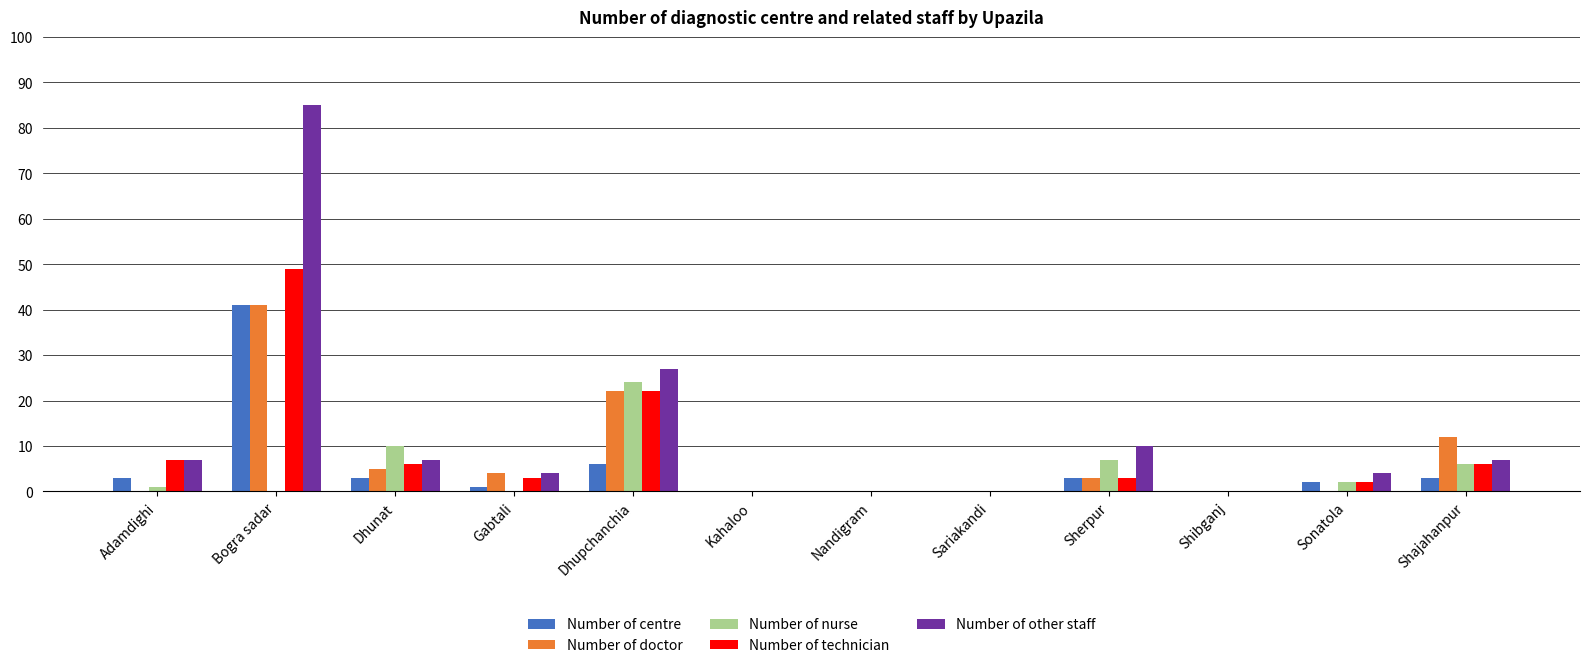

True or false: Number of nurse has a value of 6 at Dhunat.

False